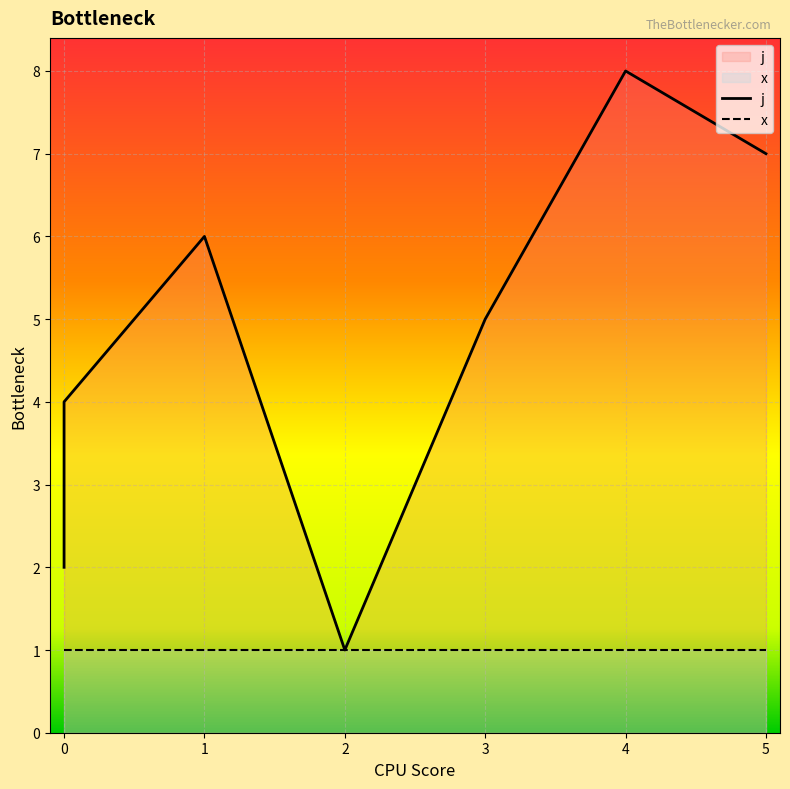

Reading left to right, what are all the values shown in this chart?

j: 2	3	4	6	1	5	8	7
x: 1	1	1	1	1	1	1	1